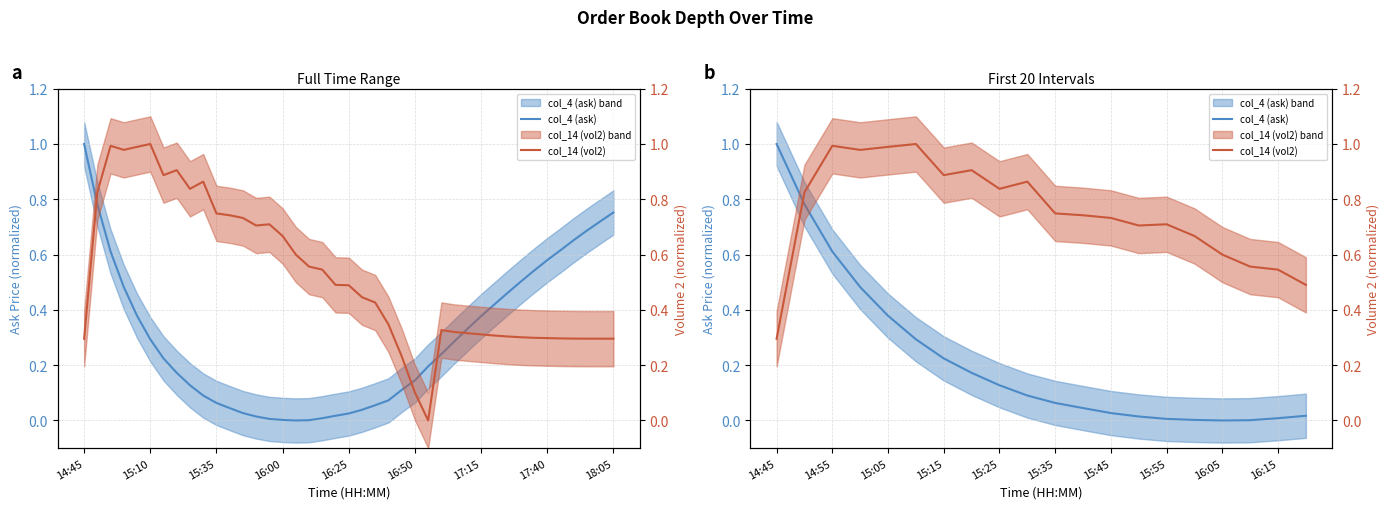

Which series has the widest spread of values?

col_4 (ask)